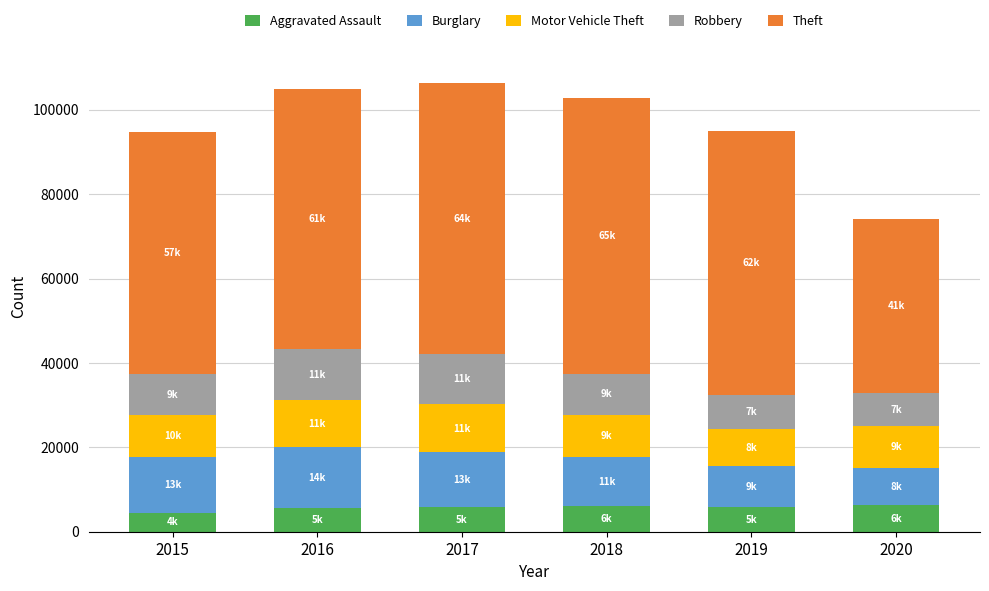

What are all the series names shown in the legend?

Aggravated Assault, Burglary, Motor Vehicle Theft, Robbery, Theft